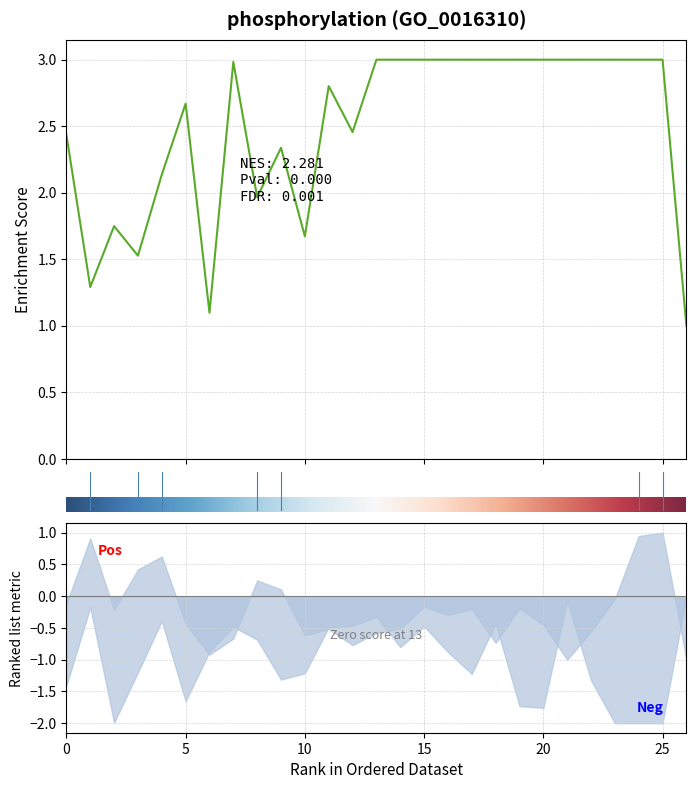

What is the difference between the maximum and minimum values in the 1 series?

2.0